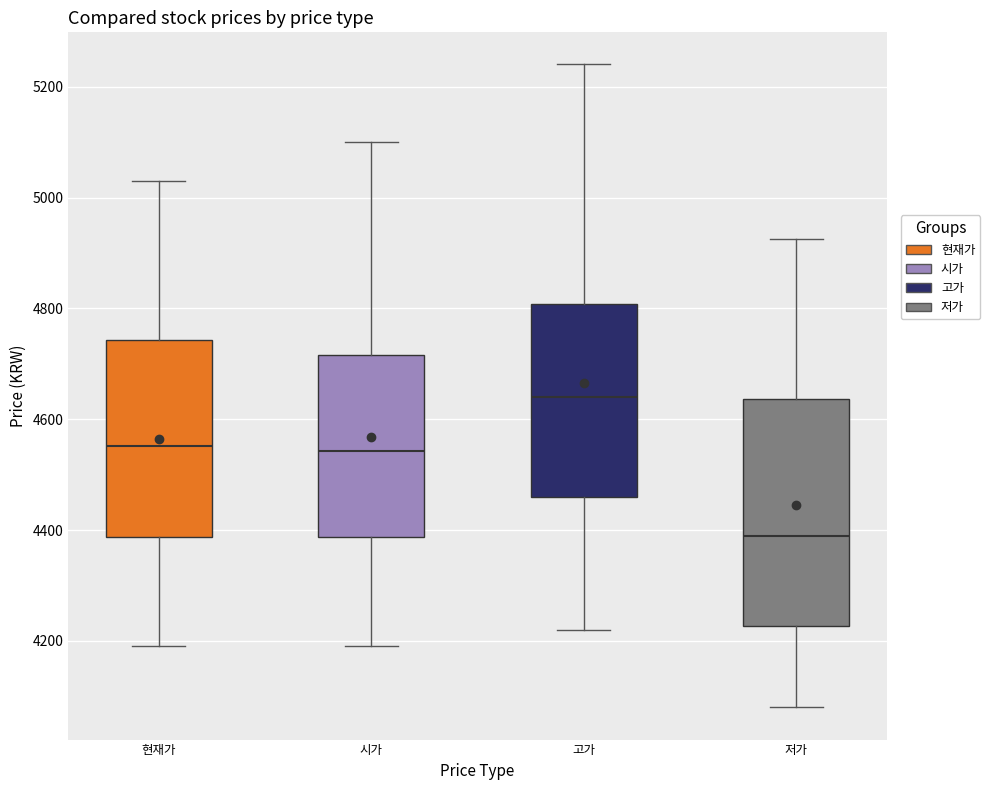

Which box is the tallest, from its lower edge to its upper edge?

저가